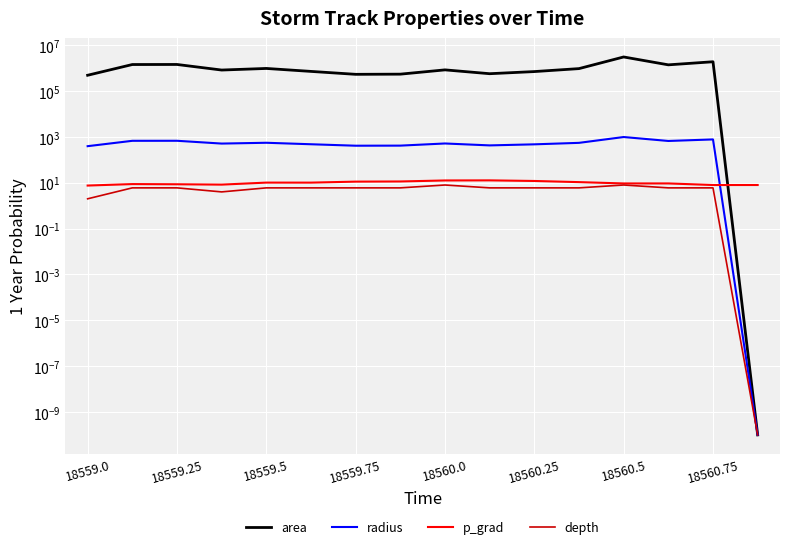

How many data points in depth are less than 6?

3